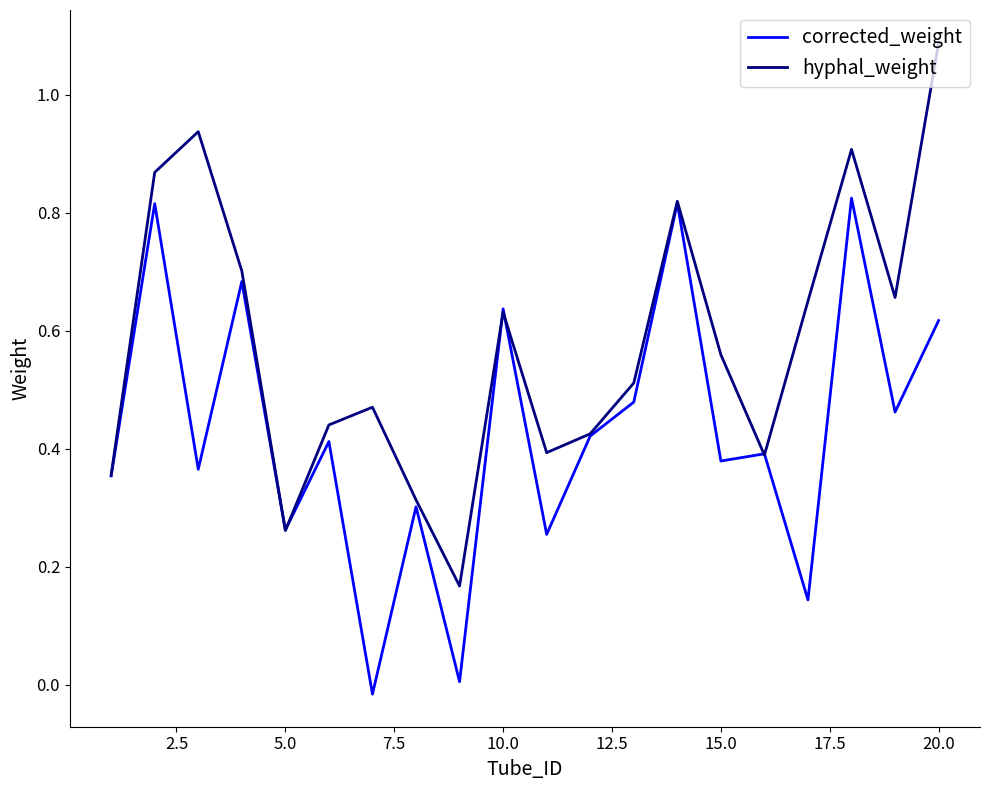

Which series has the largest total across all categories?

hyphal_weight